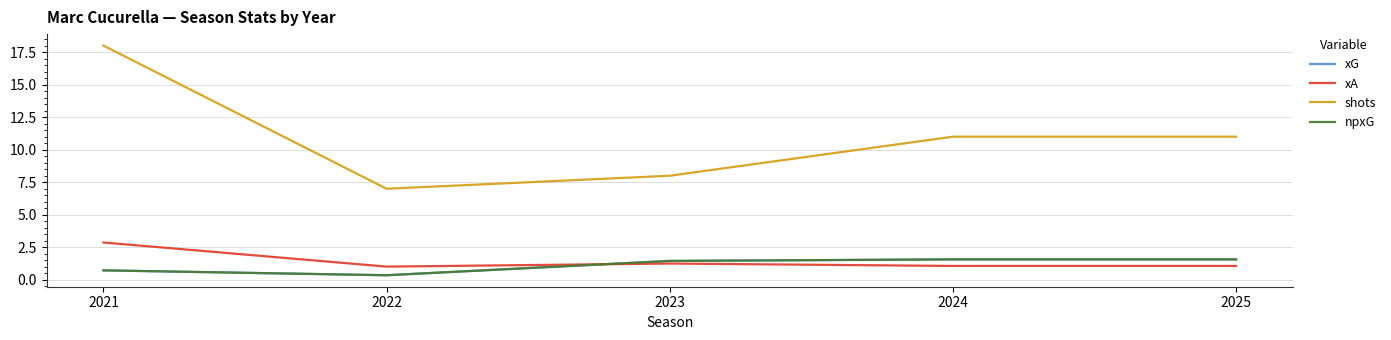

What is the value of the npxG point at the 1st from the left?

0.7